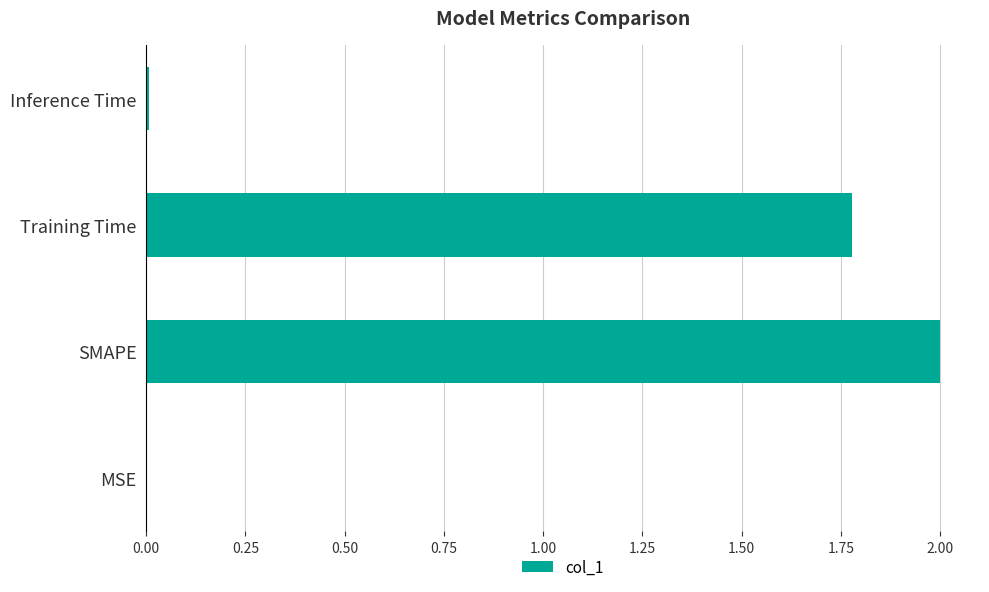

Where is the data nearest to the value 1?

Training Time